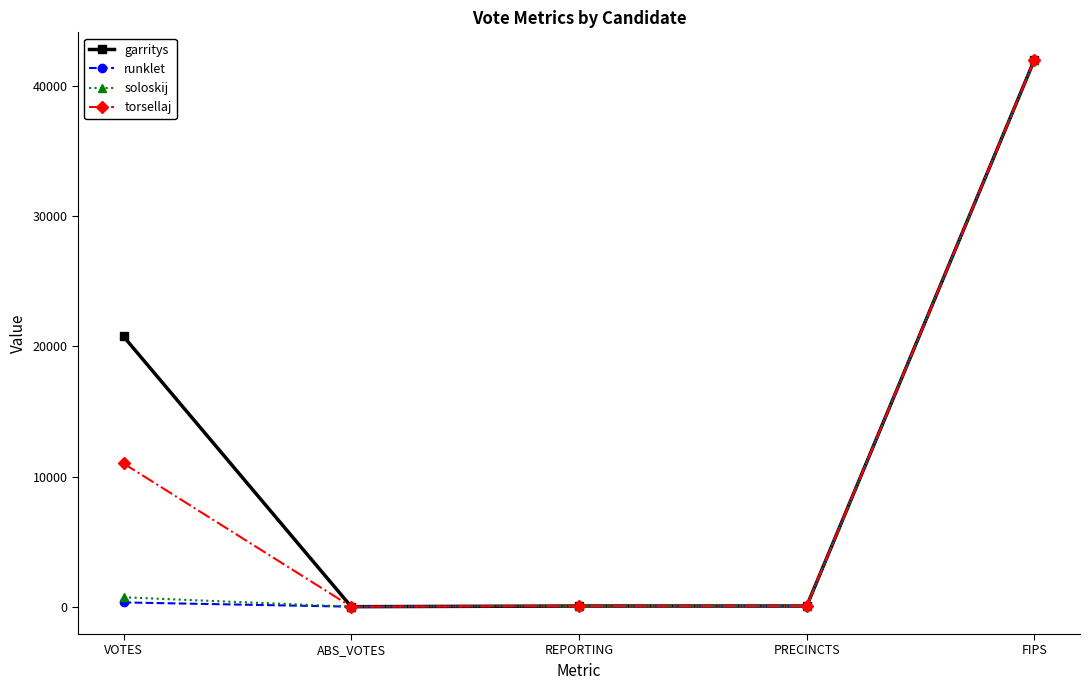

Does the chart have visible grid lines?

No